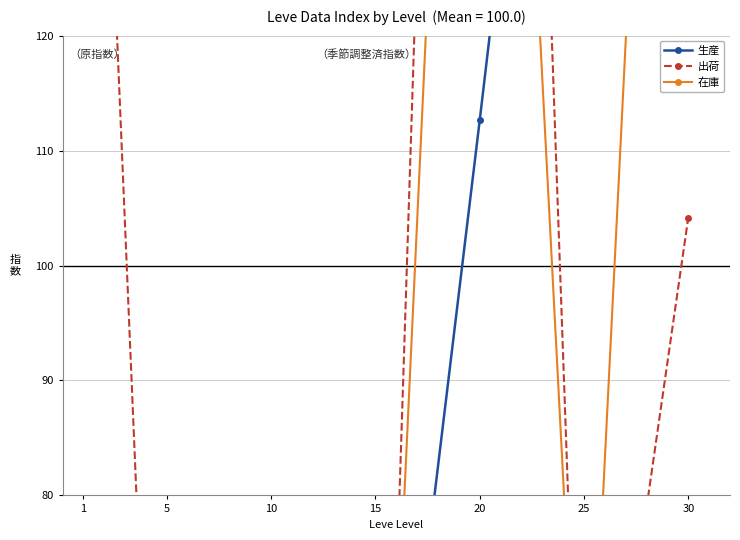

Where does the 生産 series first go above 37?

15